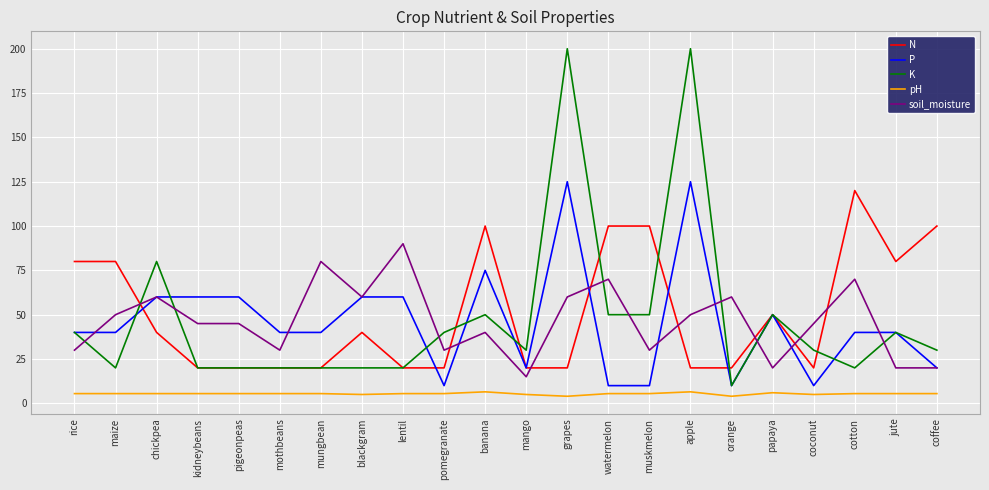

What is the maximum value for soil_moisture?

90.0